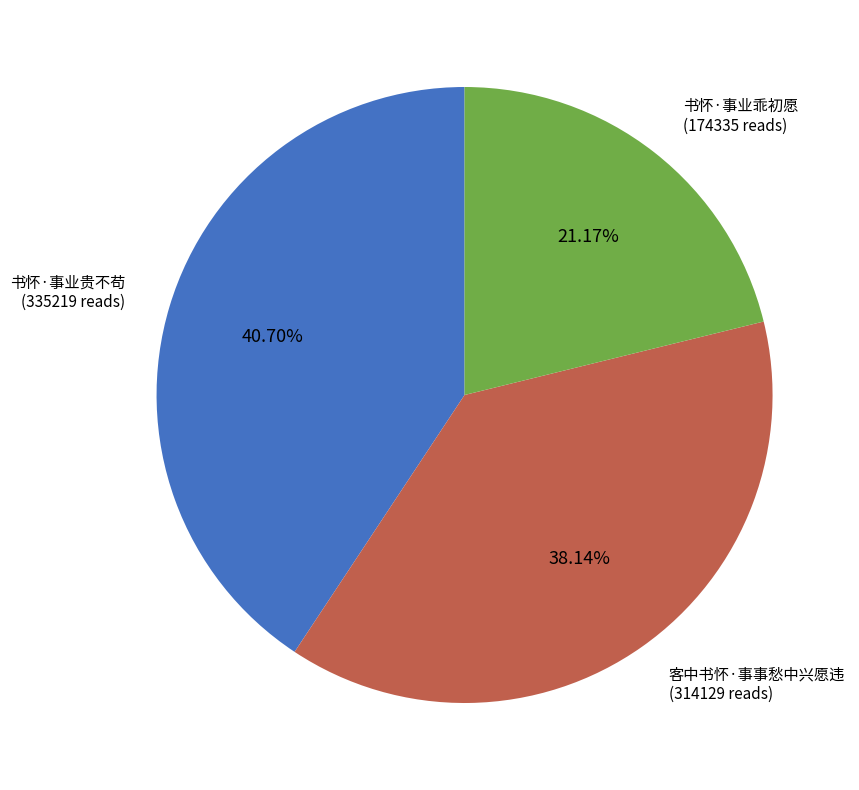

Does 书怀·事业乖初愿 account for over 50% of the chart?

No